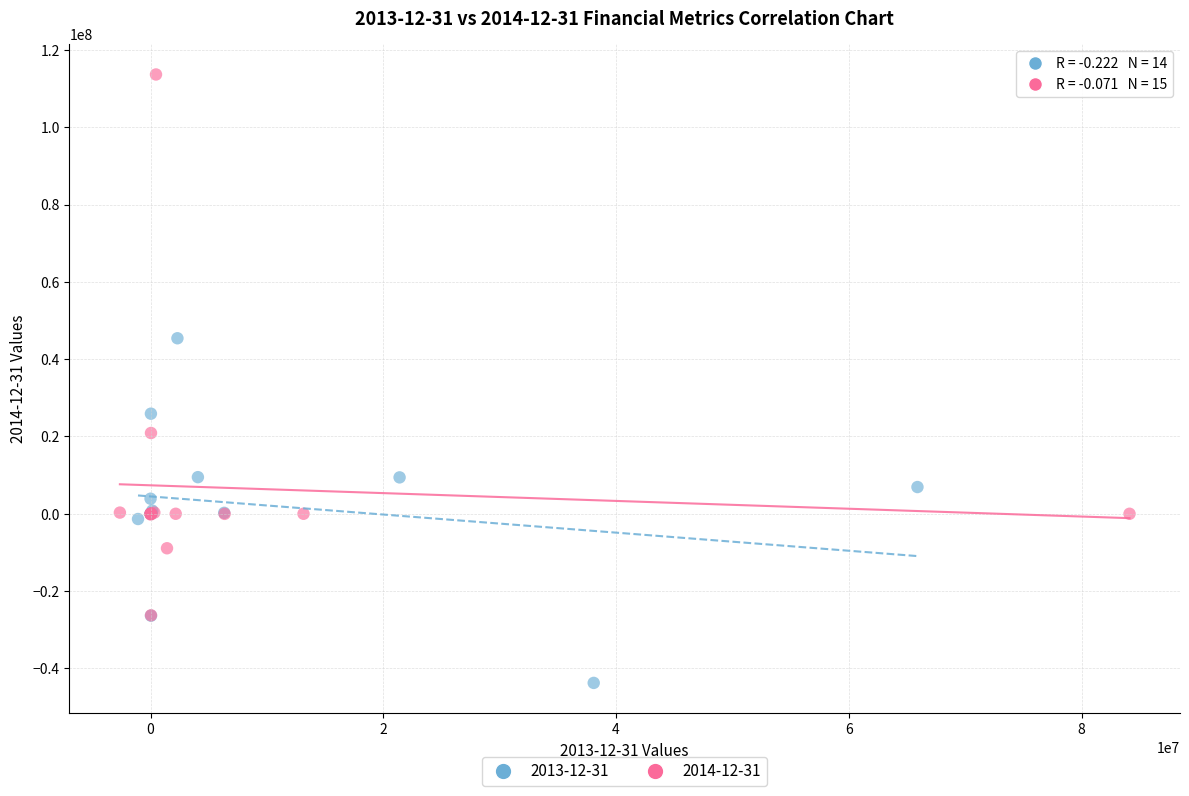

Which series has the widest spread of Y values?

2014-12-31